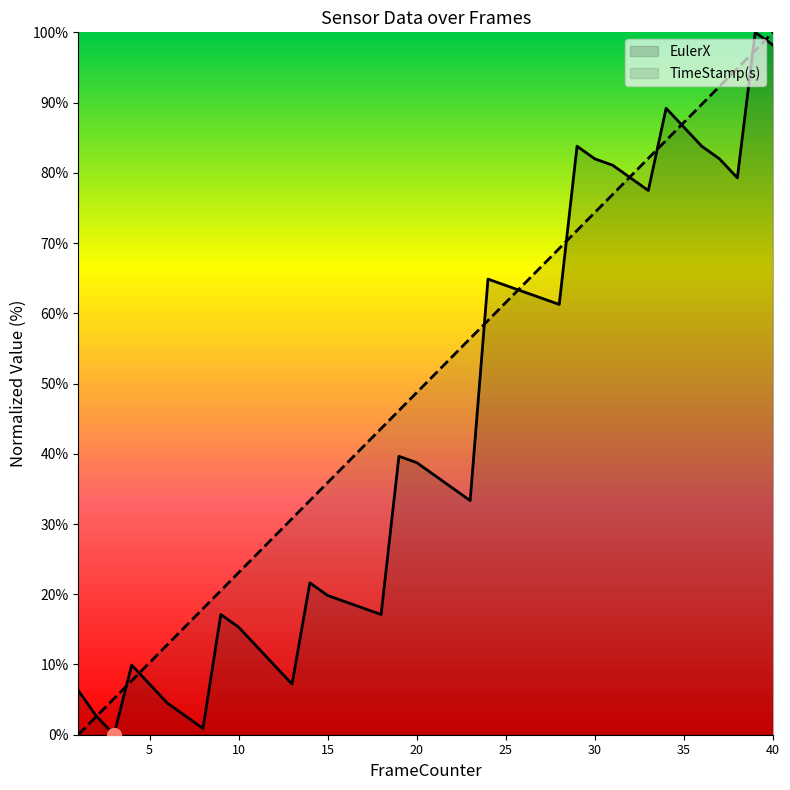

How many values in the TimeStamp(s) series exceed 51?

20